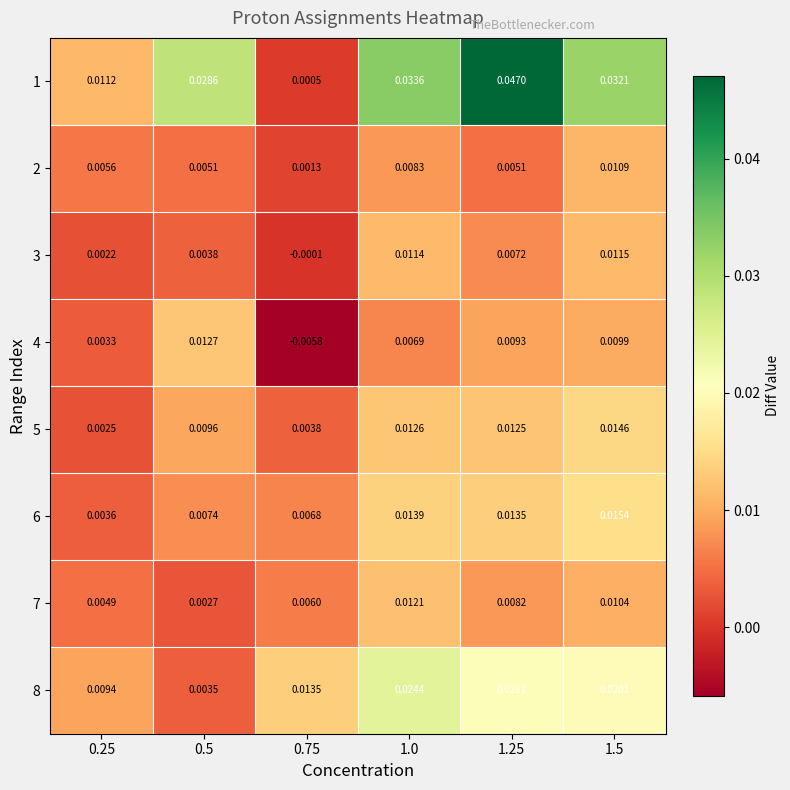

Is the value of 4 at 1.25 greater than the value of 5 at 1.0?

No